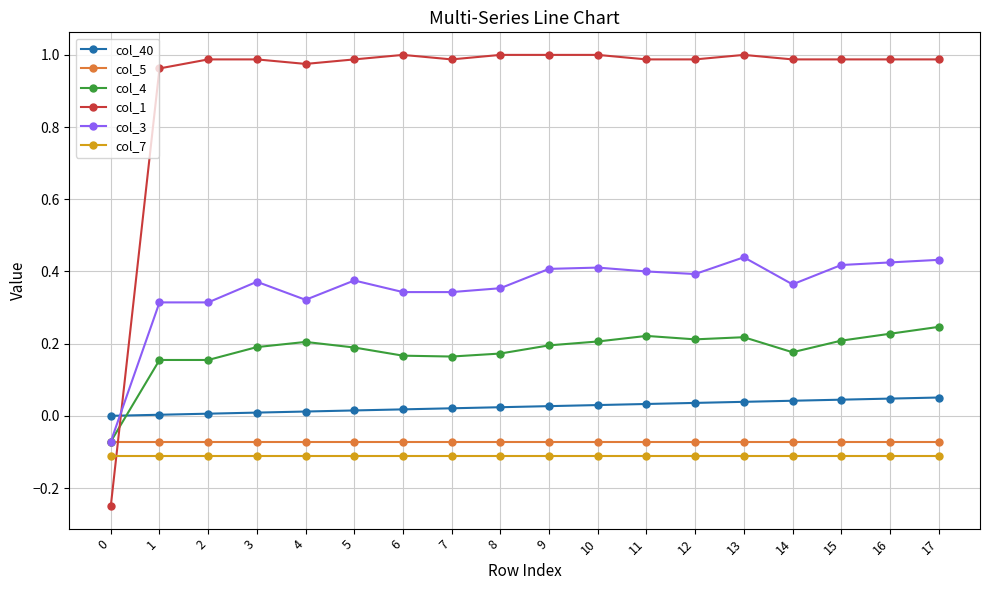

Rank the series by their maximum value, from highest to lowest.

col_1, col_3, col_4, col_40, col_5, col_7